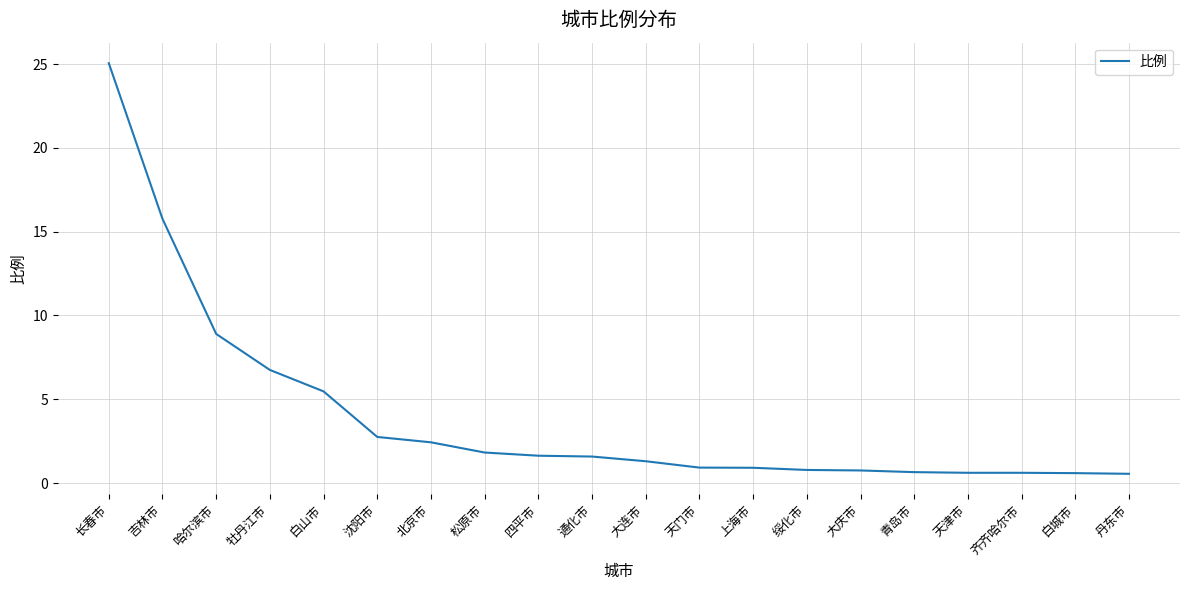

What is the change in value from 长春市 to 白山市?

-19.6